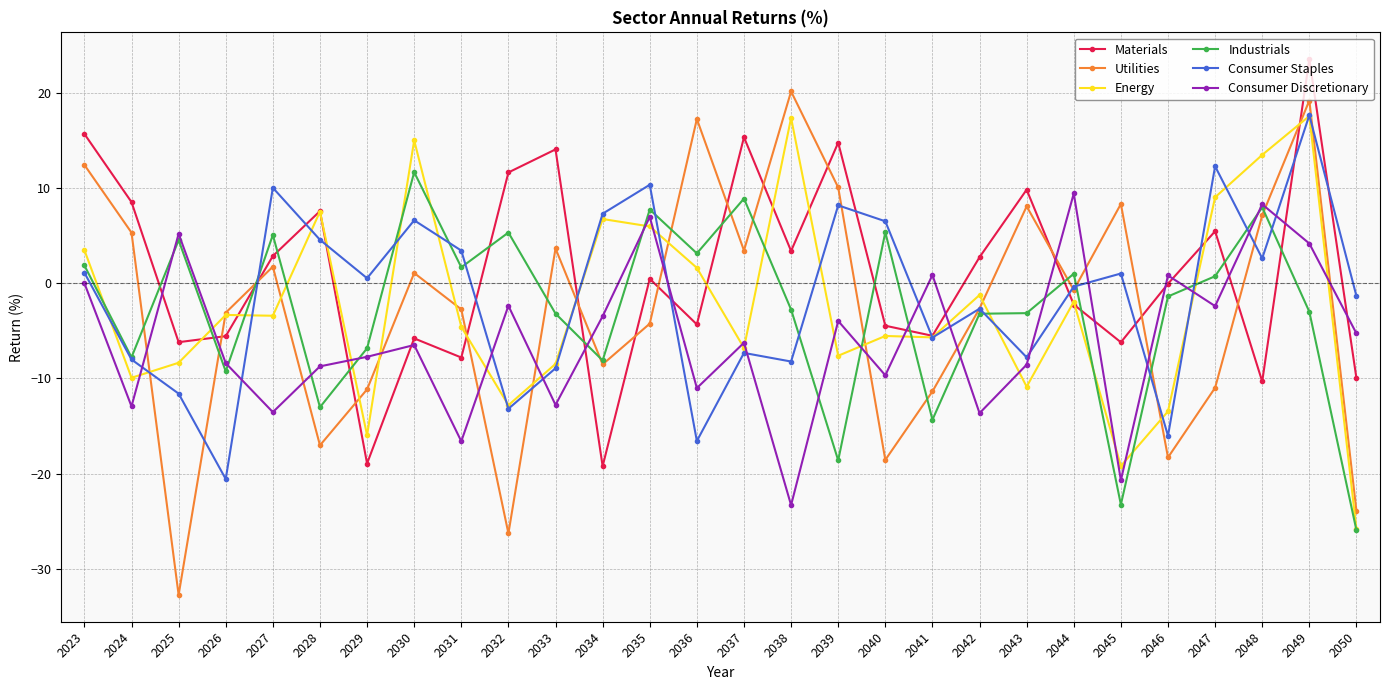

What is the difference between the Industrials values at 2050 and 2045?

2.7